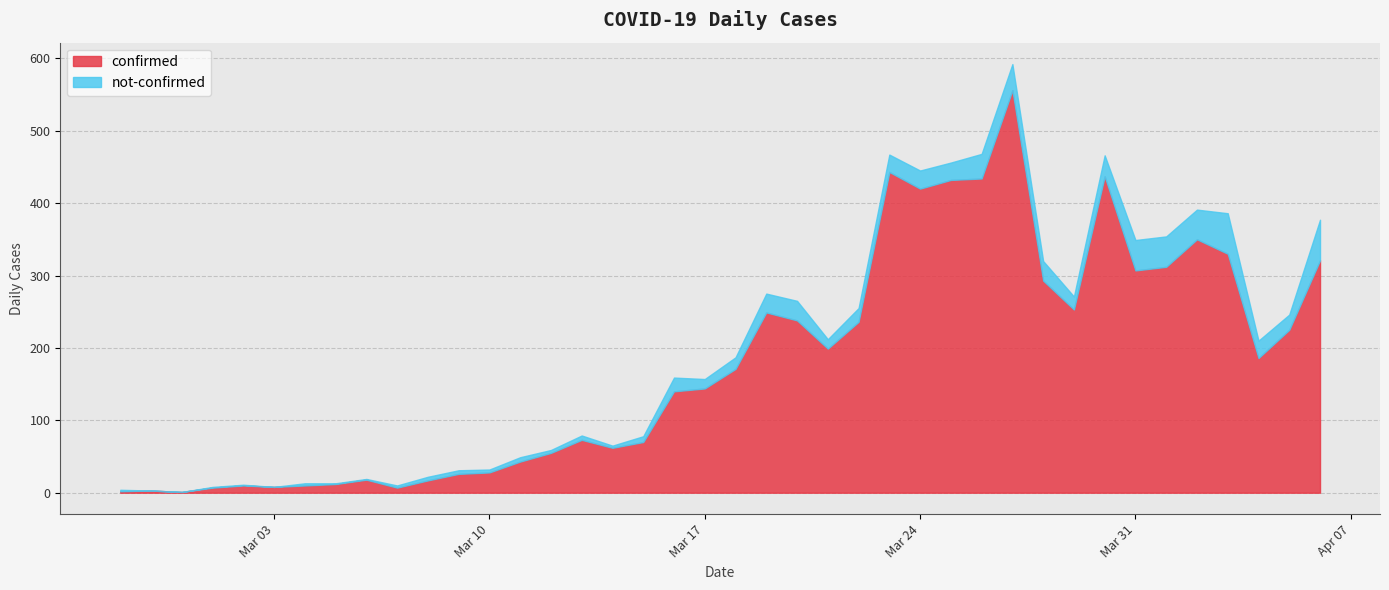

At which label does not-confirmed reach its peak?

2020-04-03